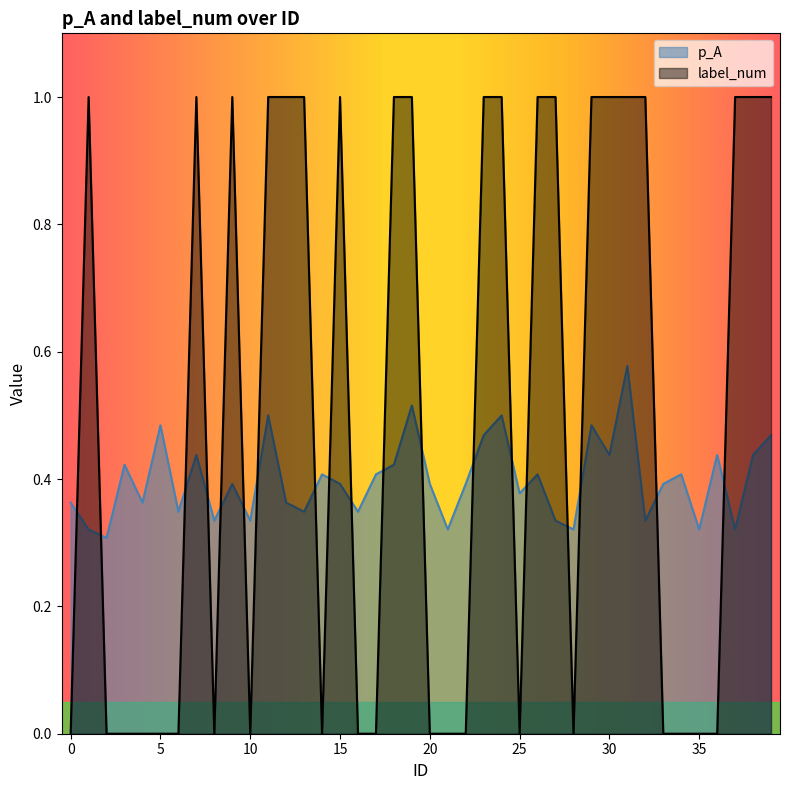

List the series in order of their peak value, lowest first.

p_A, label_num